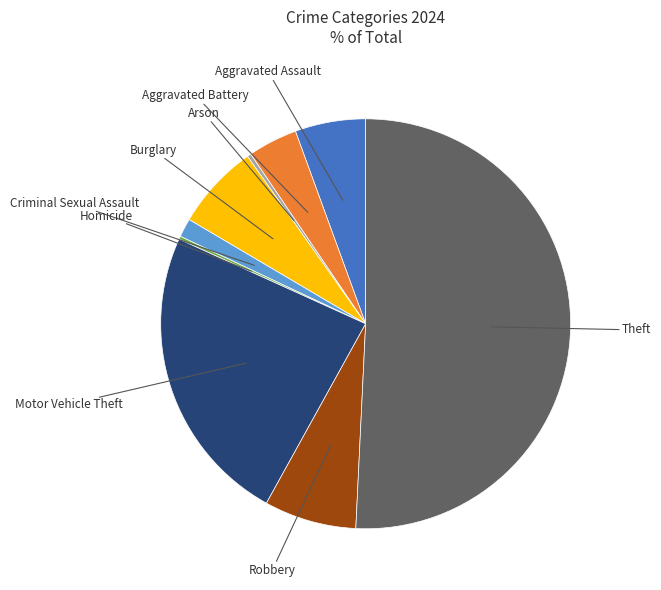

What is the largest slice in the pie chart?

Theft